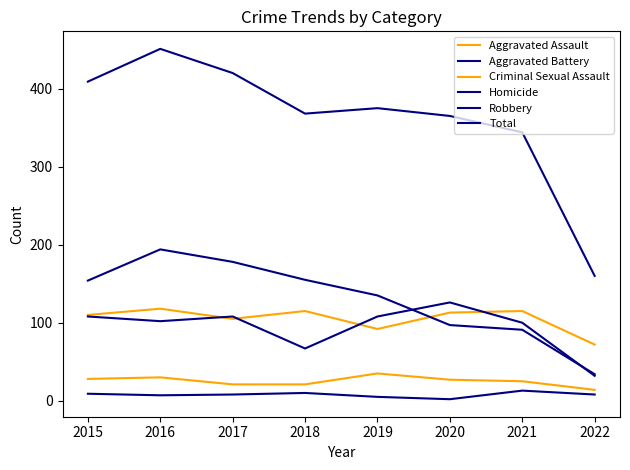

What is the average value of the Robbery series?

130